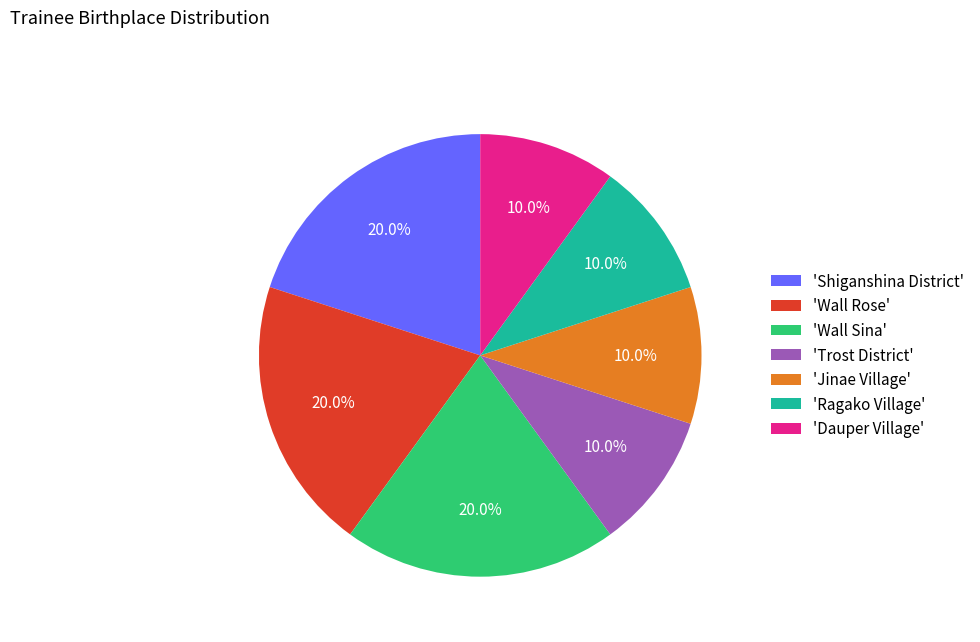

Does any single category account for the majority?

No